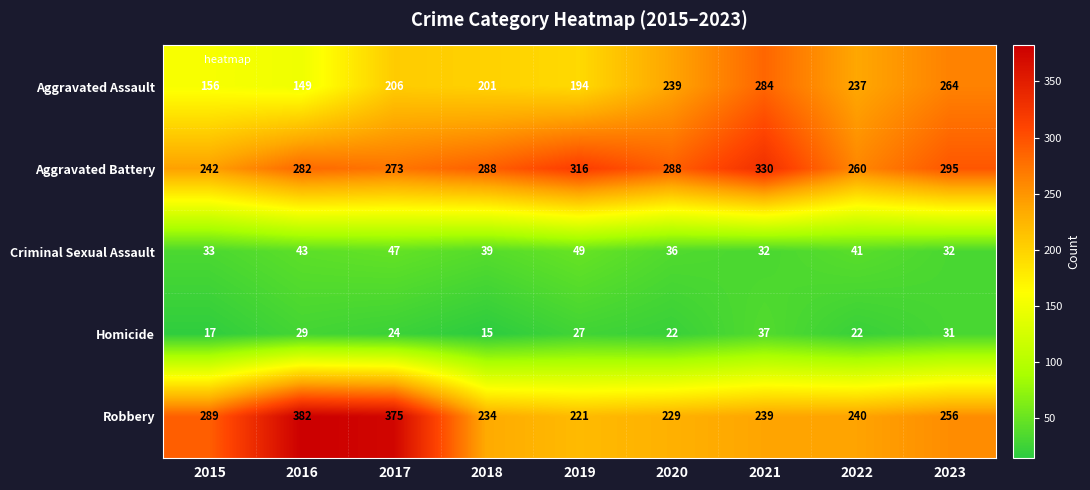

What is the difference between the maximum and second lowest values in the Aggravated Assault series?

128